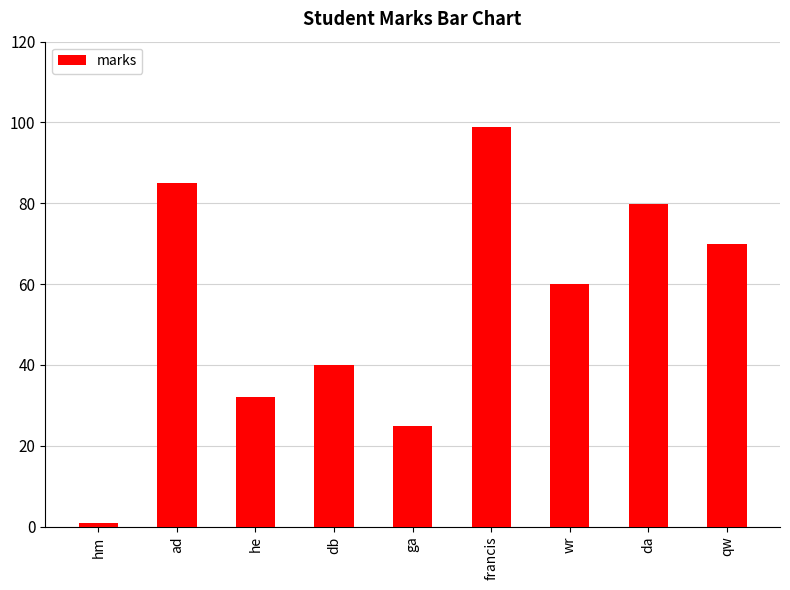

Rank the categories by value from lowest to highest.

hm, ga, he, db, wr, qw, da, ad, francis